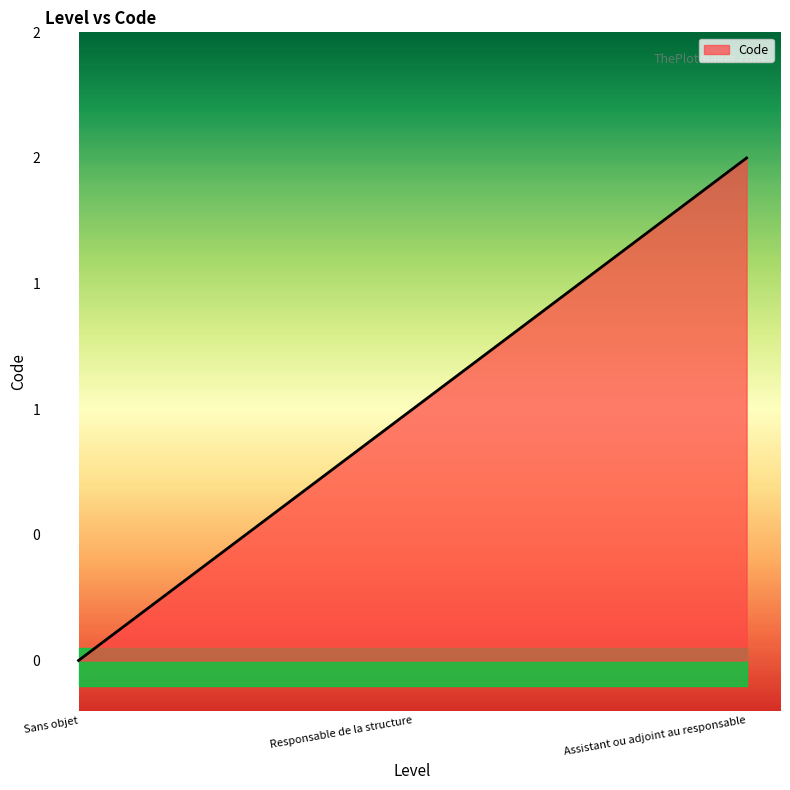

List the labels in order of value, smallest first.

Sans objet, Responsable de la structure, Assistant ou adjoint au responsable